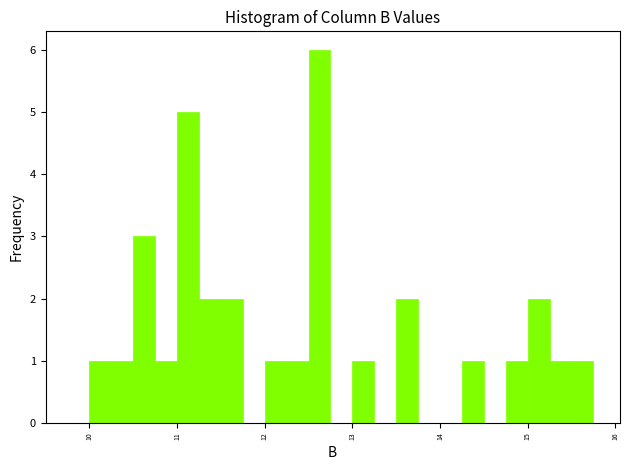

Read against the x-axis, roughly where is the centre of the tallest bar?

12.6